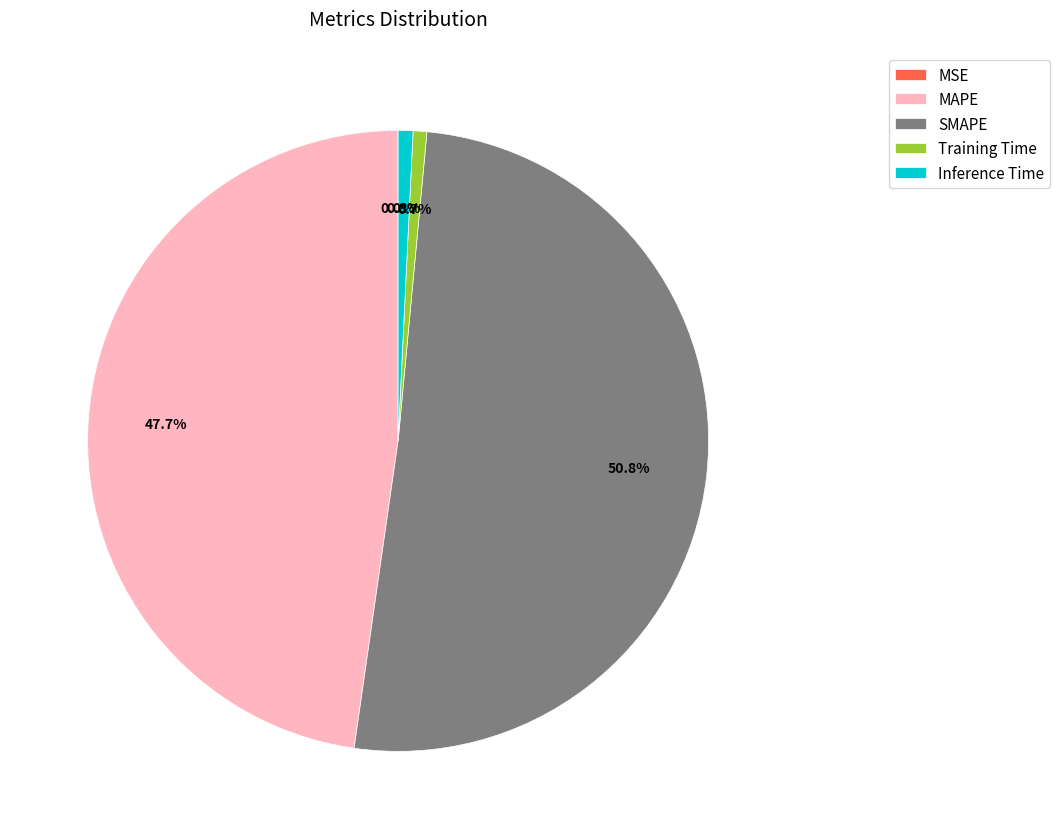

To the nearest percent, what is the difference between the largest and smallest slice percentages?

51%